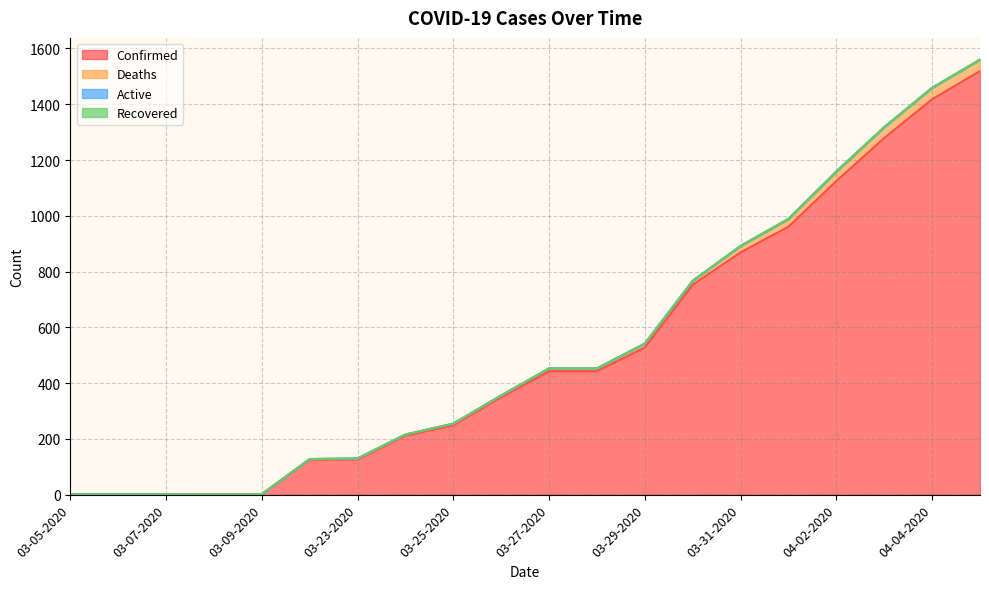

What is the label of the 17th point from the left?

04-02-2020